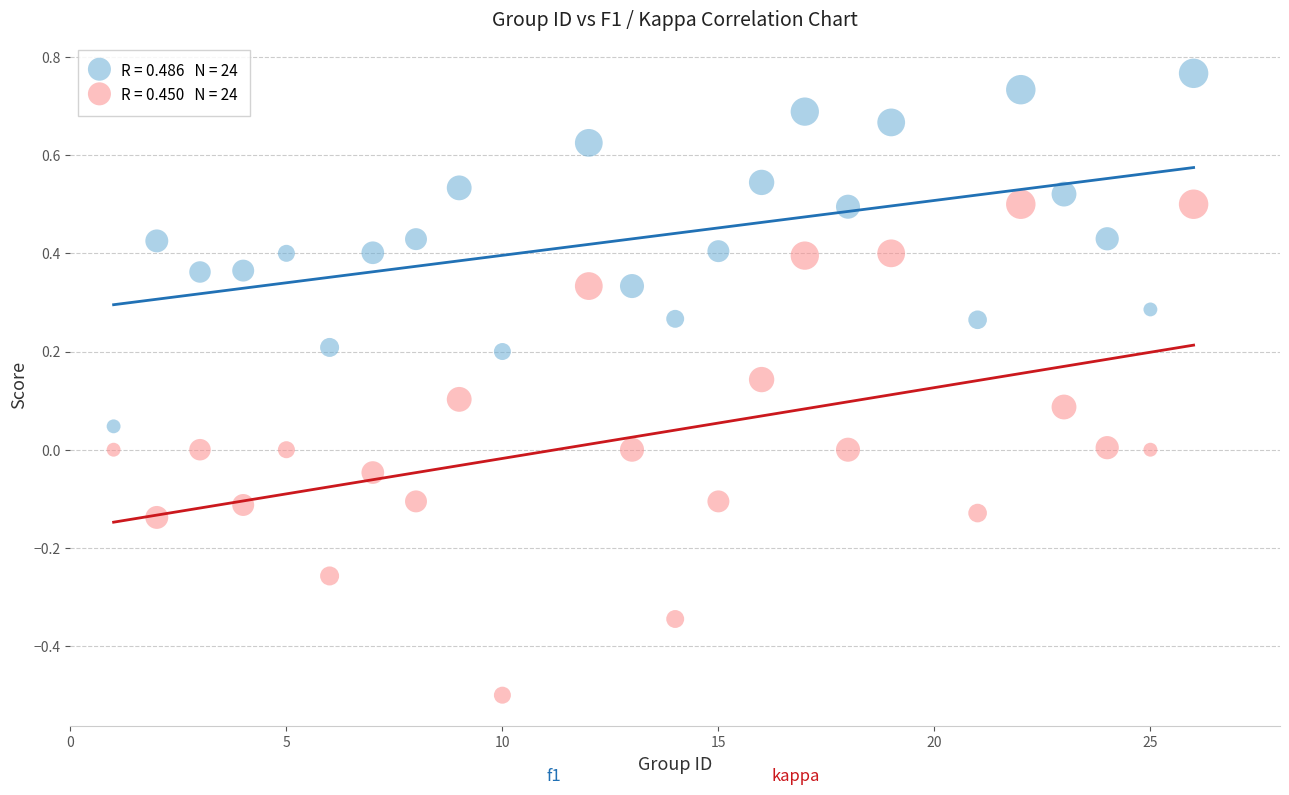

Across all data points, what is the range of Y values (max minus min)?

1.3